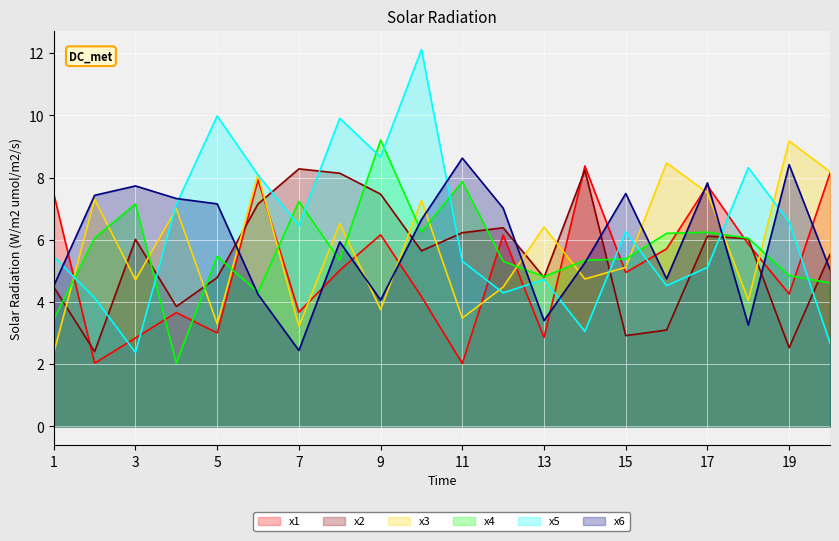

Between 12 and 15, which series saw the biggest shift?

x2